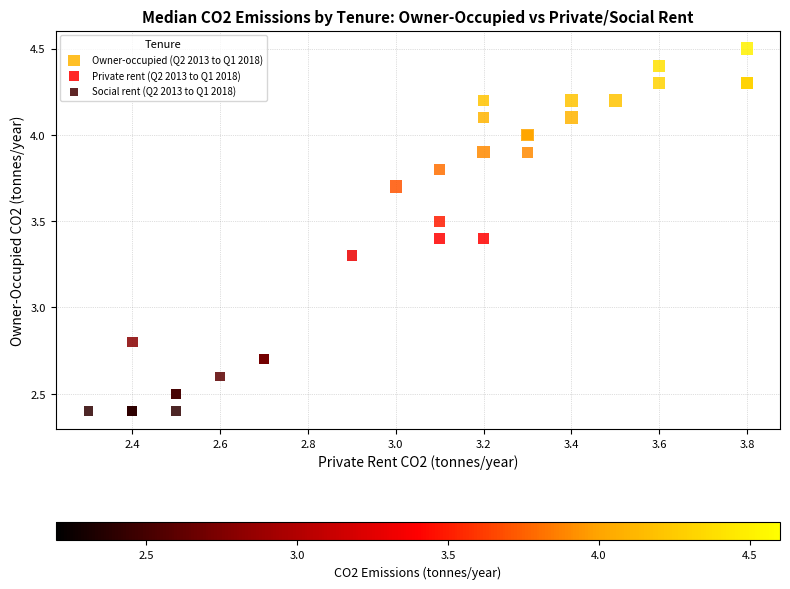

What are all the series names shown in the legend?

Owner-occupied (Q2 2013 to Q1 2018), Private rent (Q2 2013 to Q1 2018), Social rent (Q2 2013 to Q1 2018)